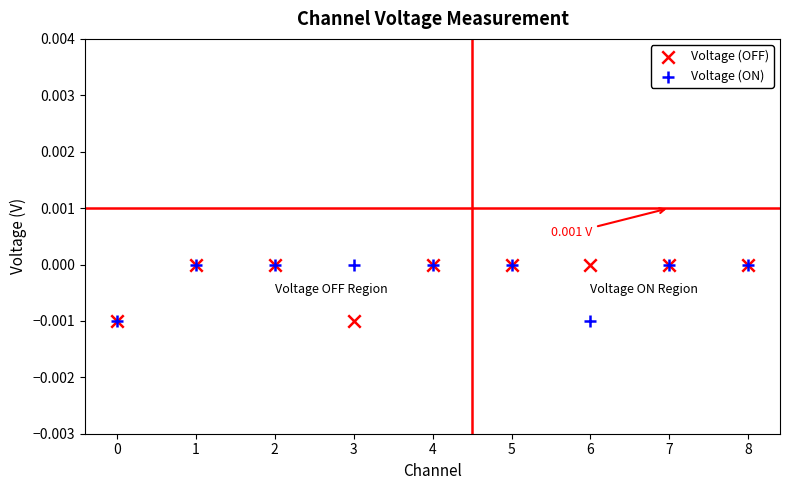

Which series reaches the minimum Y coordinate?

Voltage (OFF)